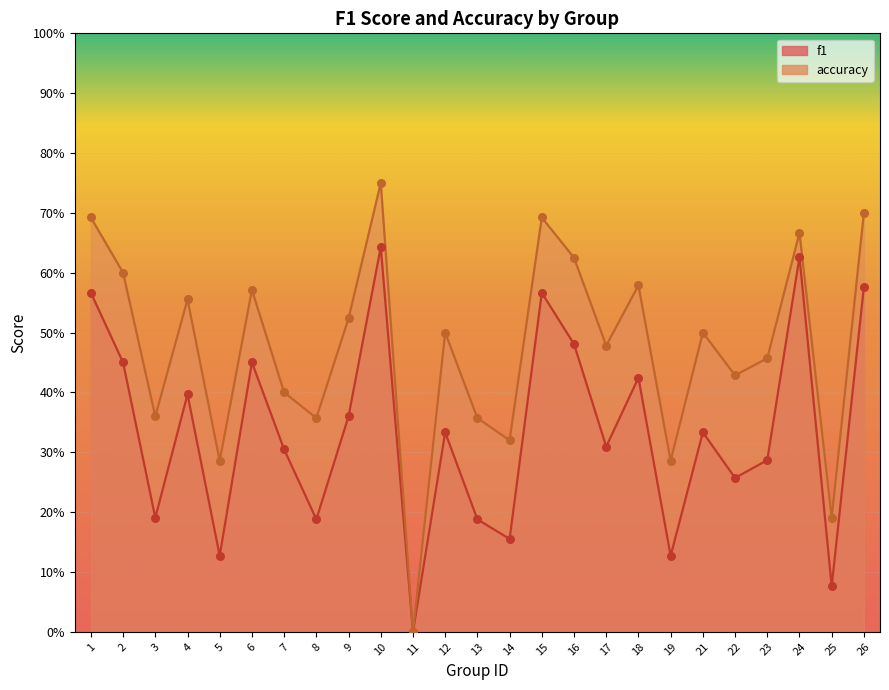

What are all the series names shown in the legend?

f1, accuracy